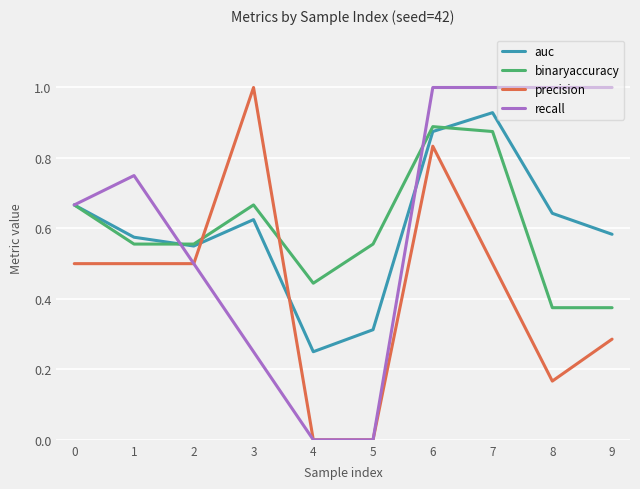

What is the difference between the second highest and second lowest values in the recall series?

1.0